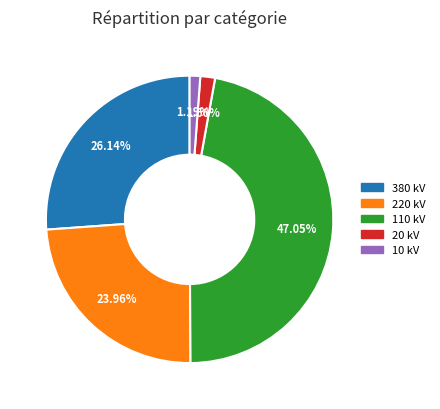

How many slices are in this pie chart?

5